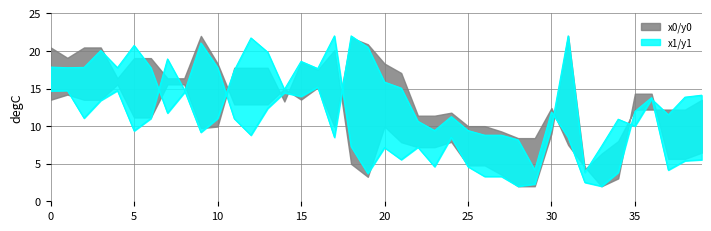

What is the difference between the x1 values at 20 and 14?

7.7